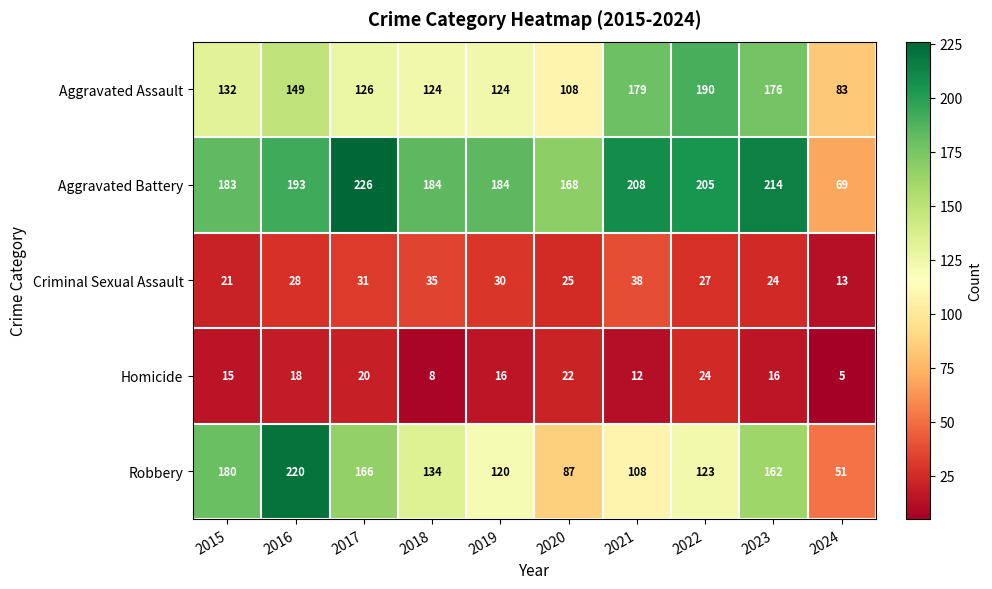

Which series has the largest total across all categories?

Aggravated Battery